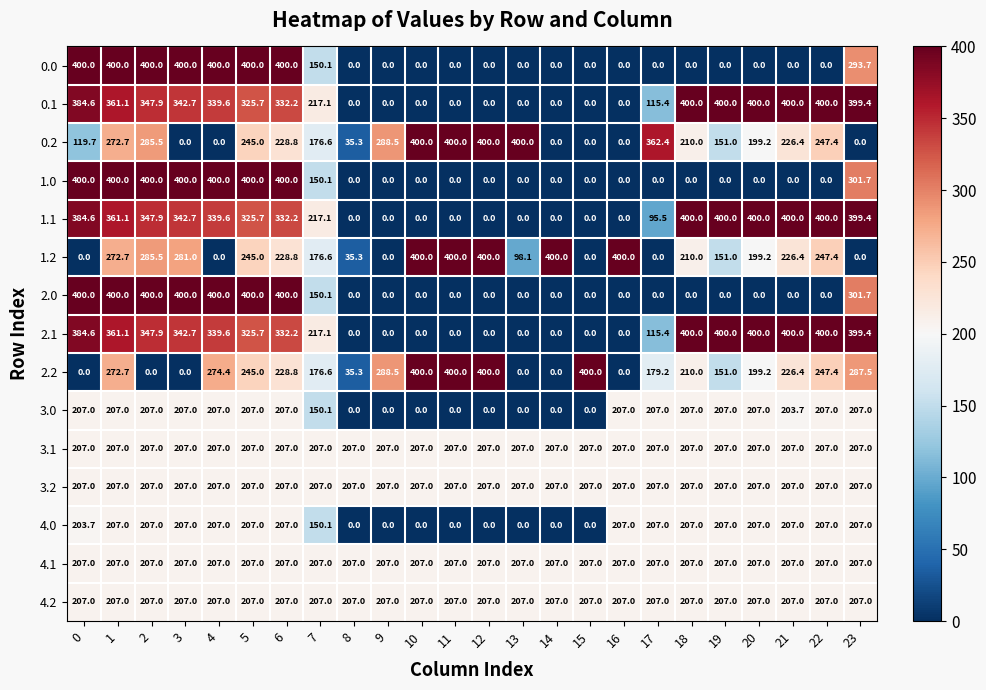

What is the average value of the 1.1 series?

214.4